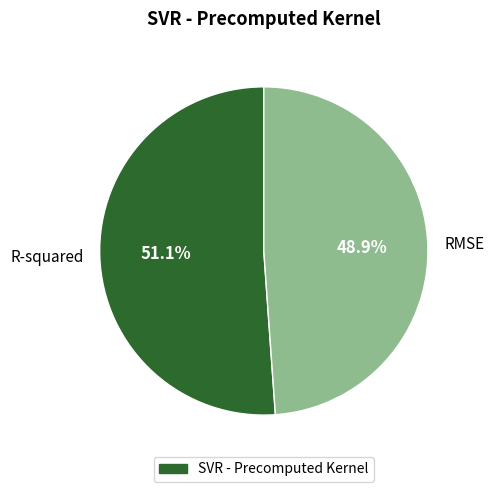

To the nearest percent, what is the difference between the largest and smallest slice percentages?

2%